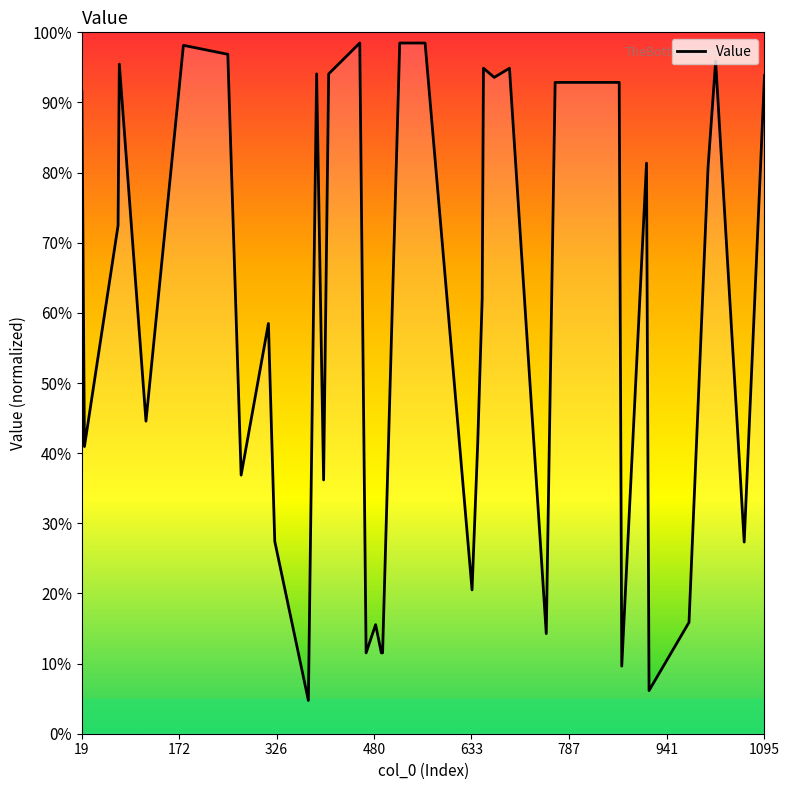

Does the chart have visible grid lines?

No